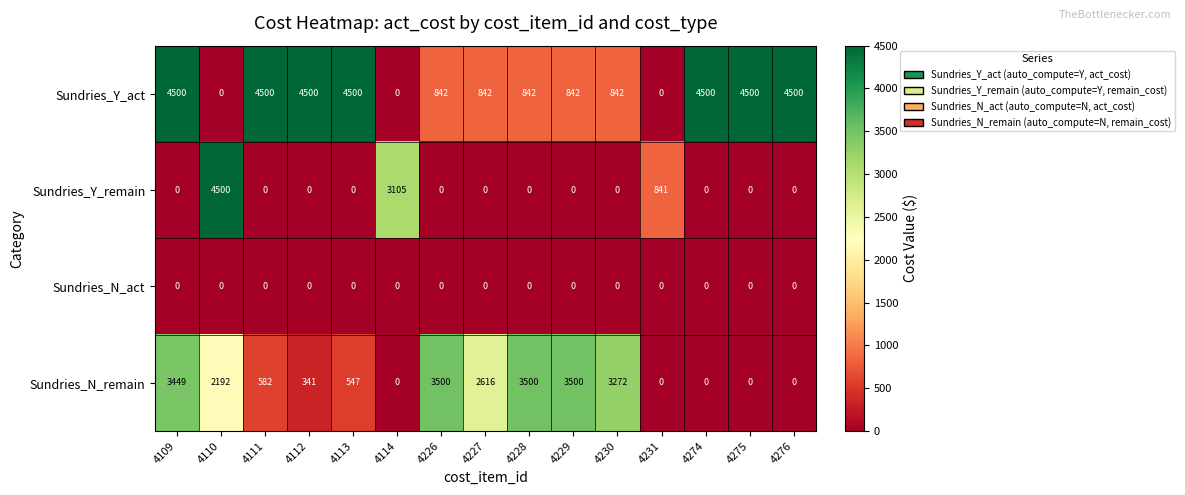

Count the Sundries_Y_act values in the range 842 to 4500.

12